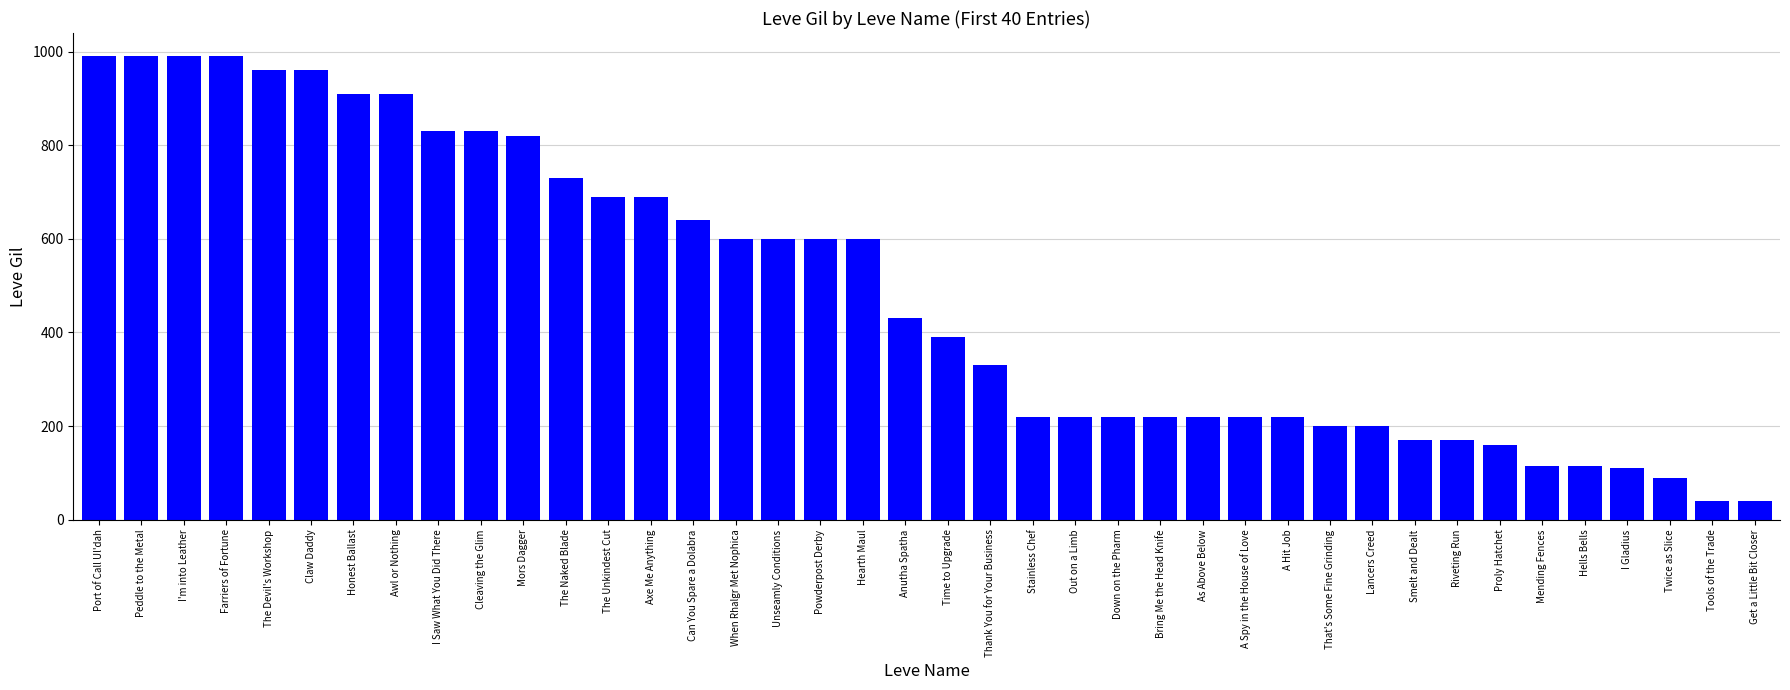

What is the value of the 28th bar from the left?

220